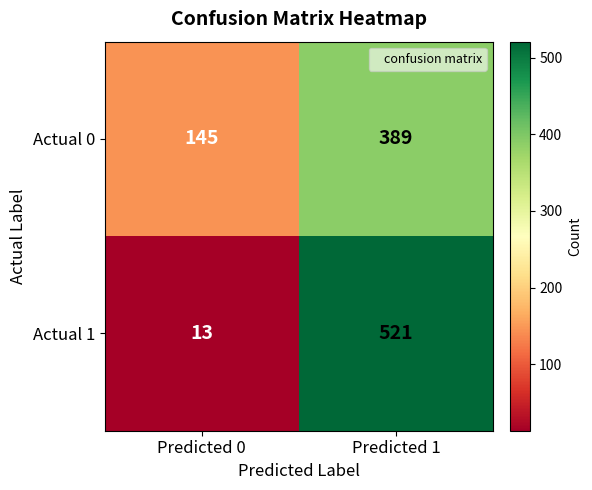

At how many categories does at least one series exceed 48?

2